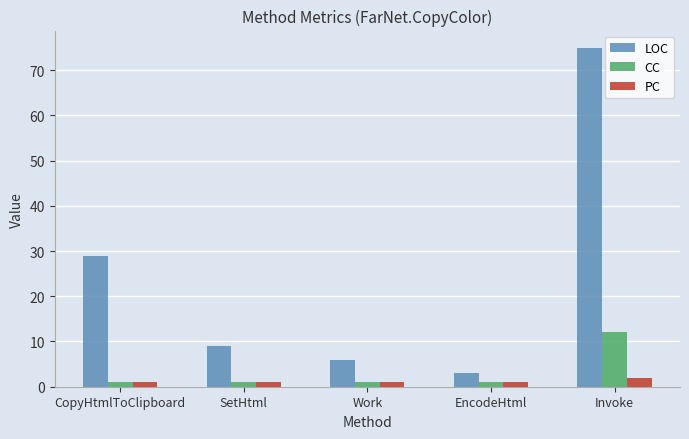

List the series in order of their peak value, lowest first.

PC, CC, LOC